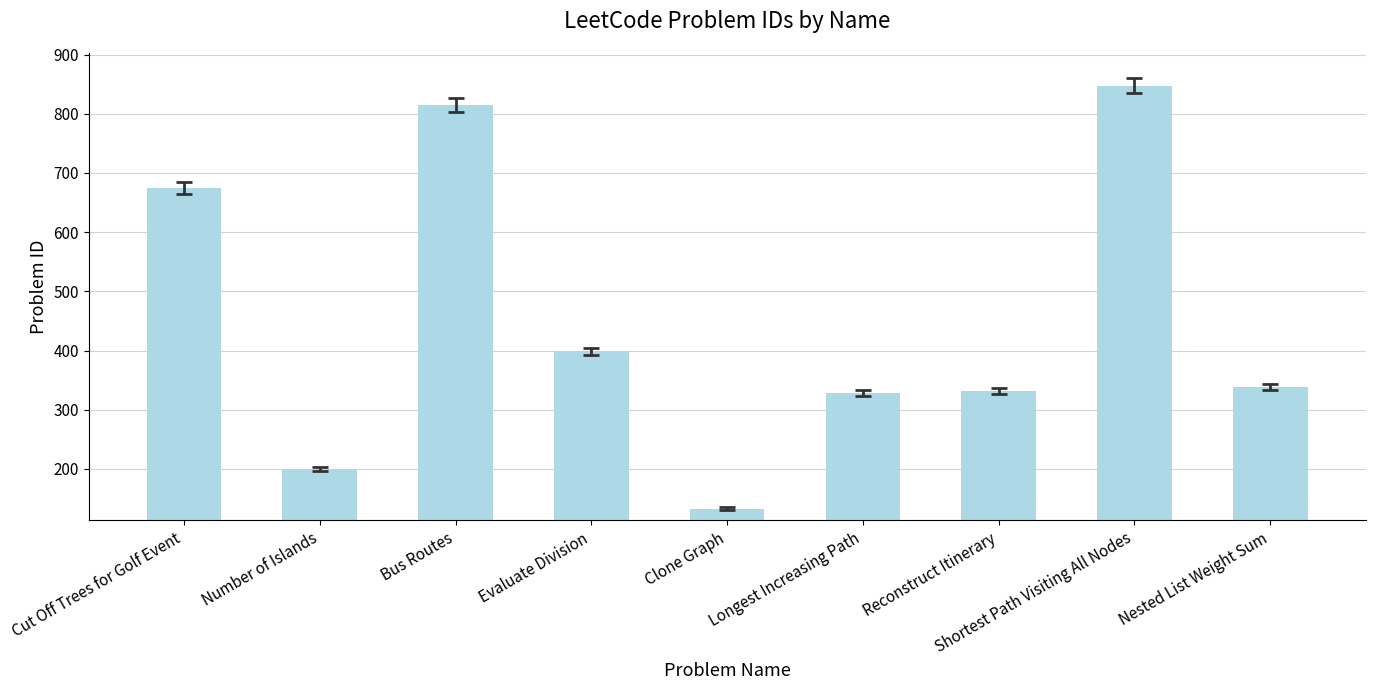

What is the difference between the values at Cut Off Trees for Golf Event and Nested List Weight Sum?

336